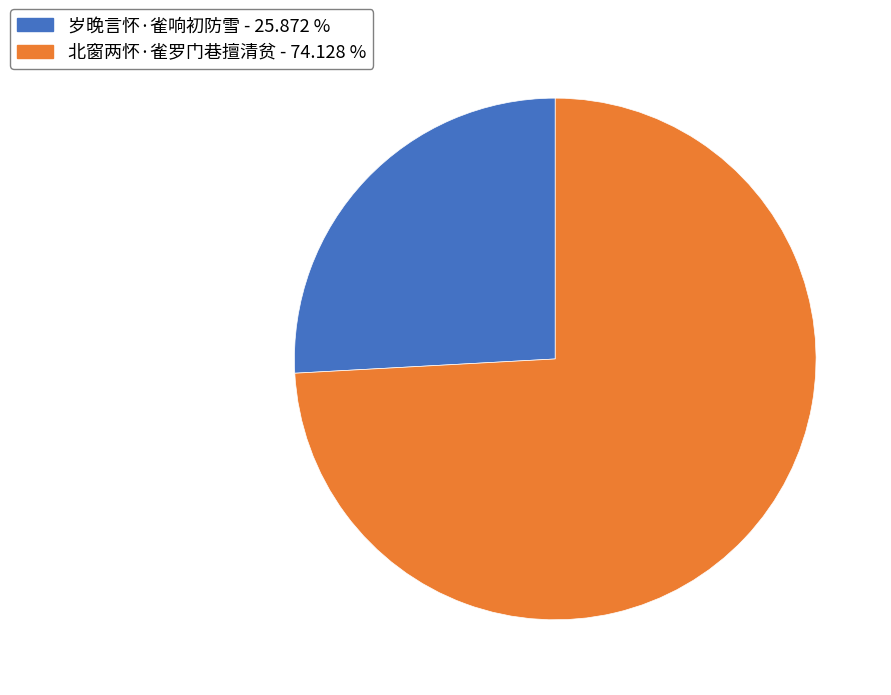

Combined, do 岁晚言怀·雀响初防雪 and 北窗两怀·雀罗门巷擅清贫 account for over 50%?

Yes